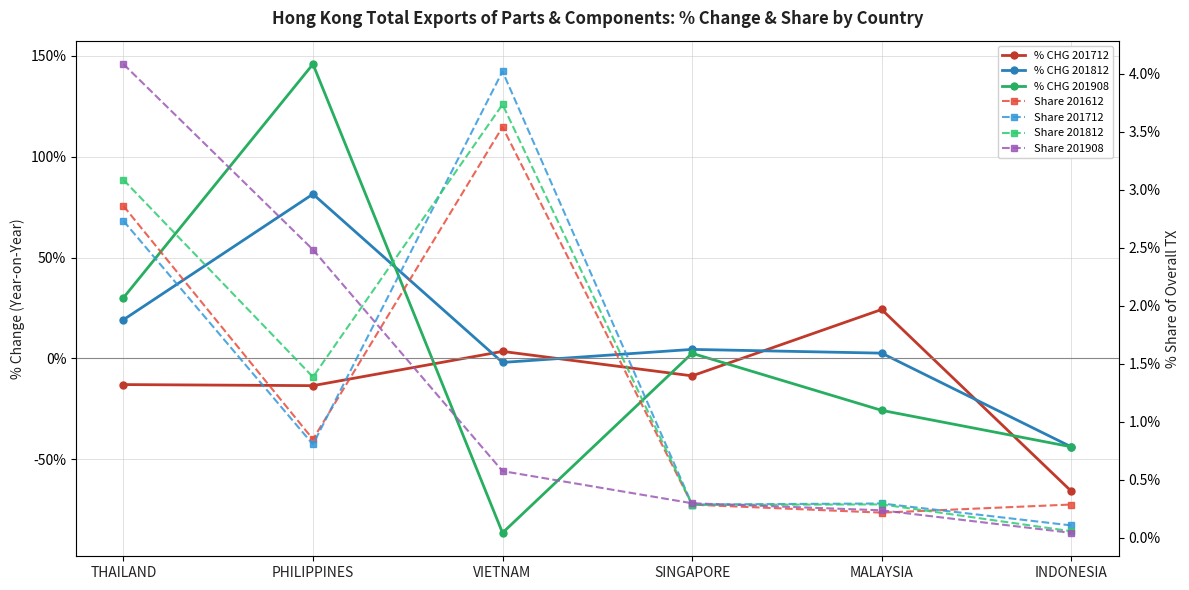

How many times do % CHG 201712 and % CHG 201812 cross each other?

4